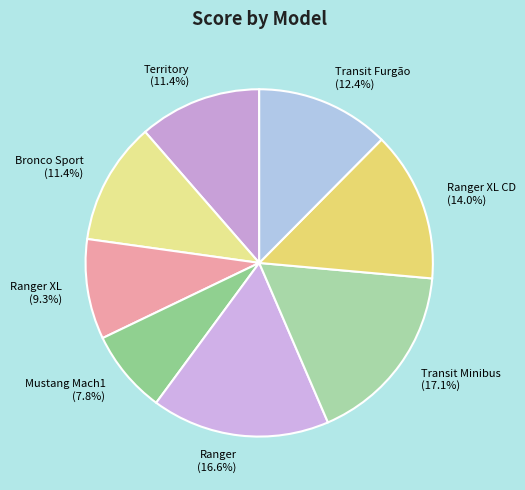

Does any single category account for the majority?

No